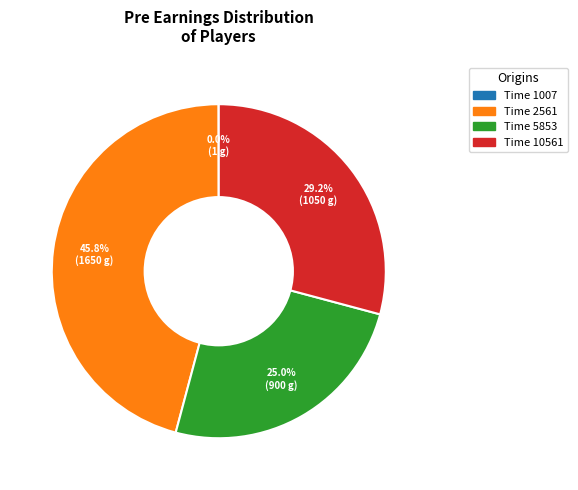

Which category has the biggest portion of the pie?

Time 2561